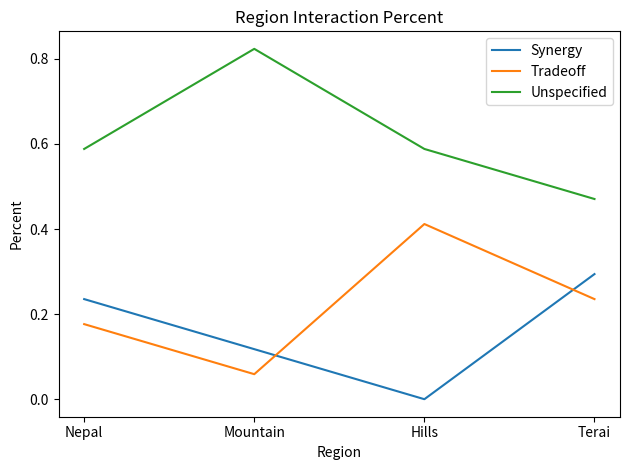

True or false: Synergy and Tradeoff cross at least once.

True